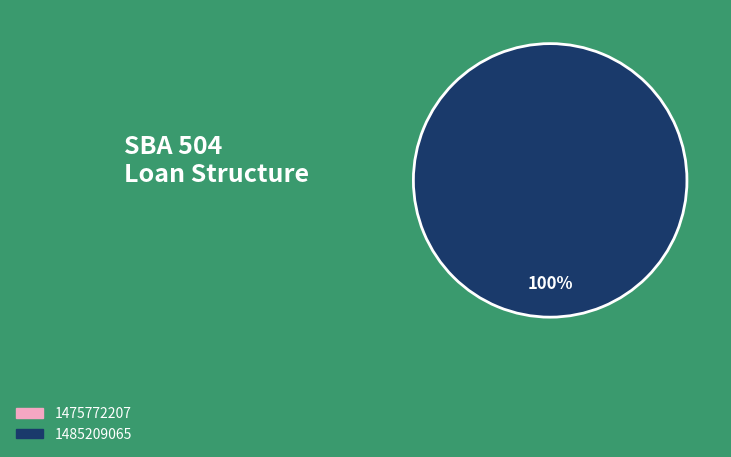

What percentage is NOT represented by 1475772207?

100.0%